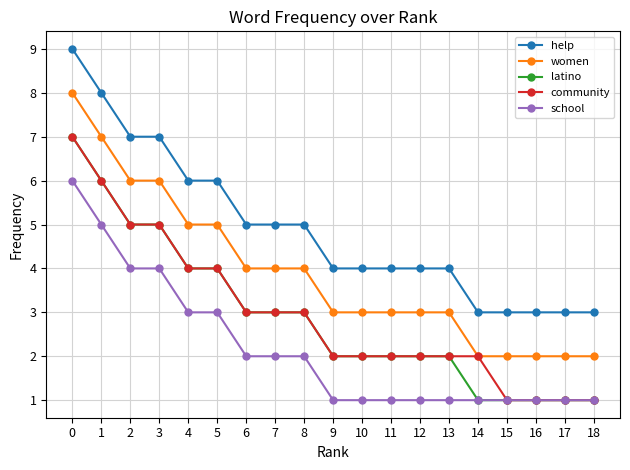

Count the number of categories in the chart.

19